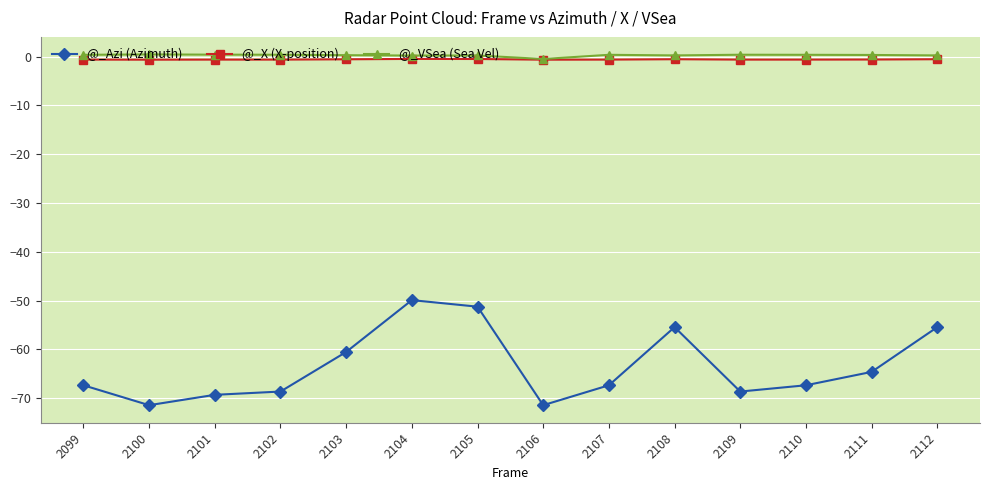

Which series has the largest range (max minus min)?

@_Azi (Azimuth)